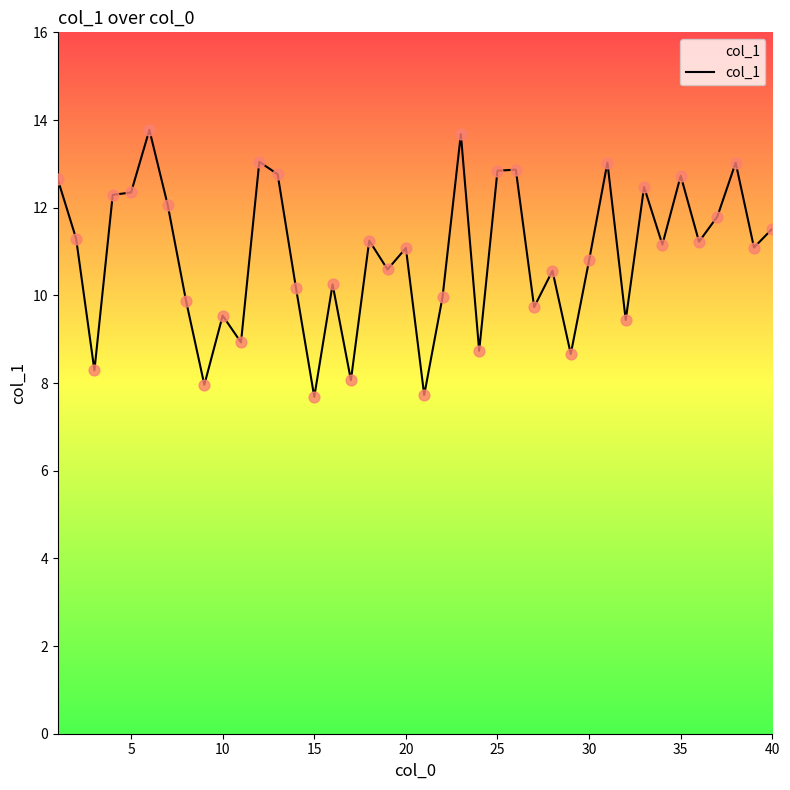

What is the minimum value shown in the chart?

7.7